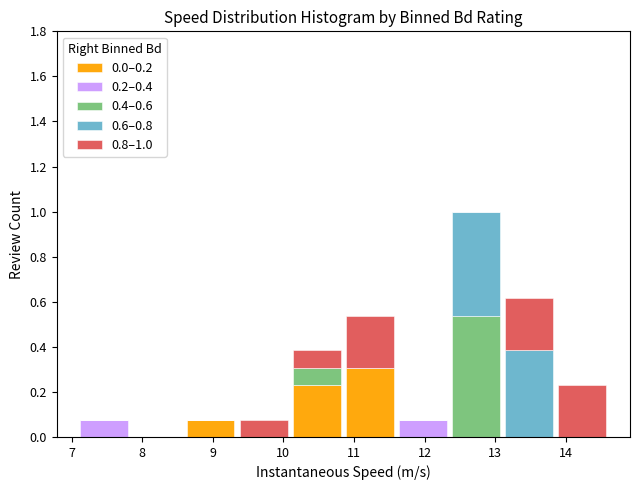

Which range on the x-axis has the tallest stacked bar (by total height)?

12.4 to 13.1